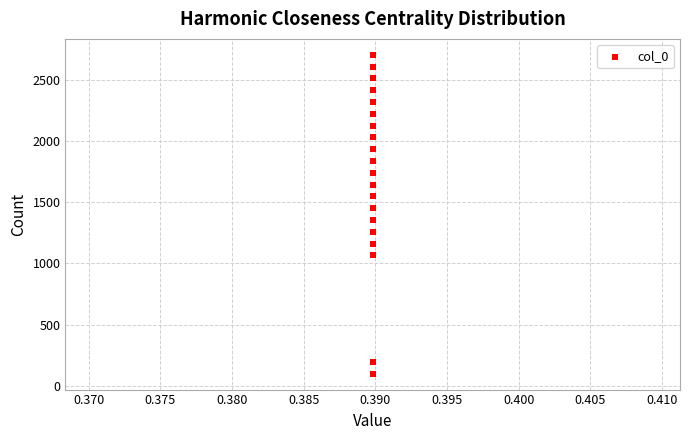

What is the range of Y values (max minus min)?

2603